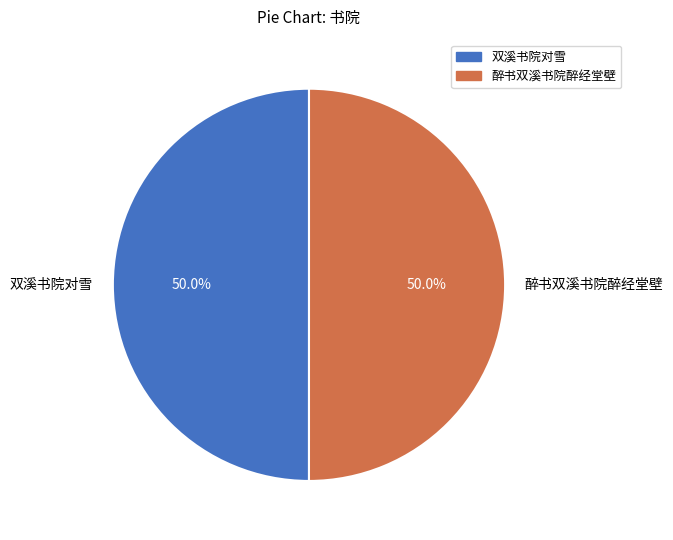

Approximately how many times larger is the value at 双溪书院对雪 compared to 醉书双溪书院醉经堂壁?

1.0